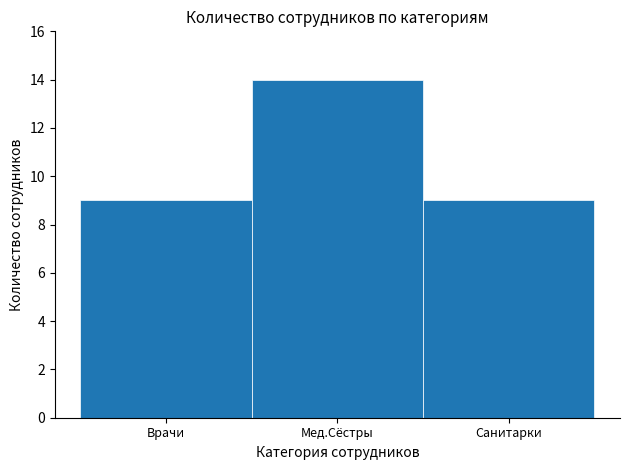

Reading left to right, extract all data points from this chart.

9	14	9